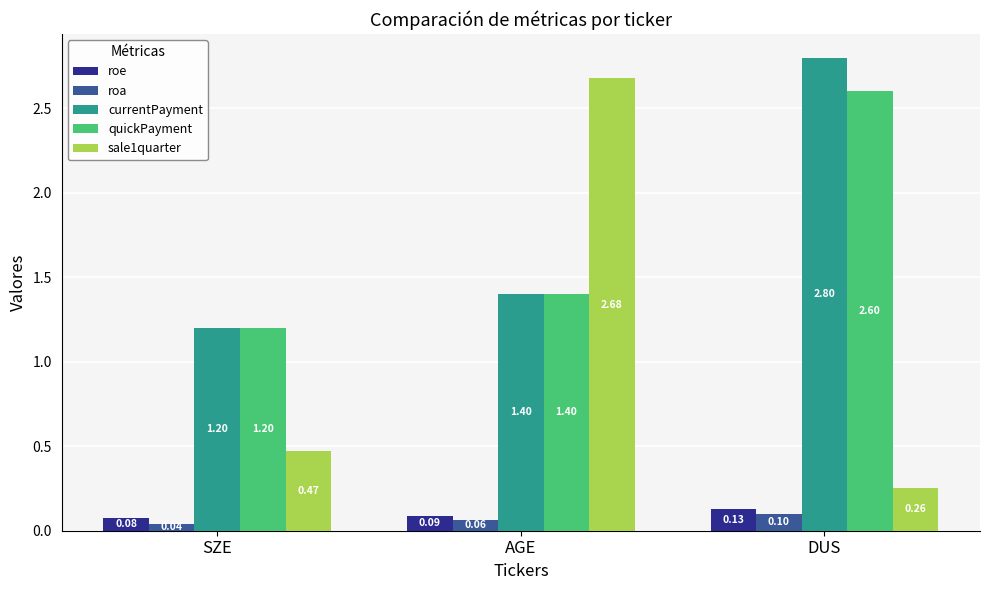

Are the bars grouped side by side (vs. stacked)?

Yes